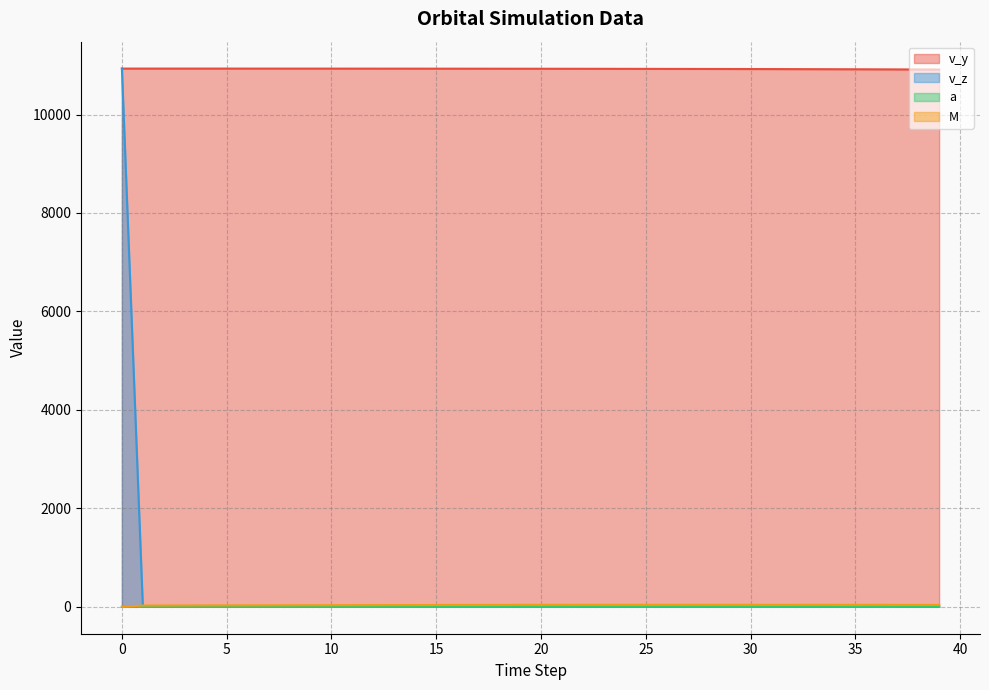

True or false: v_y and v_z intersect in this chart.

False